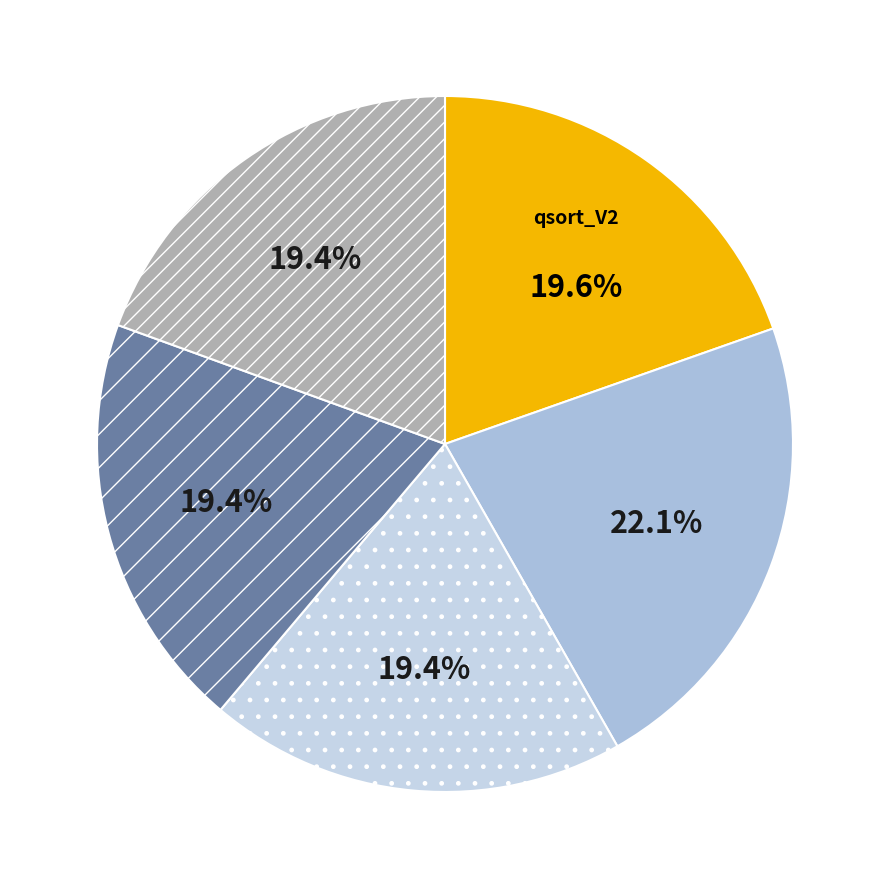

Count the number of slices in the pie.

5